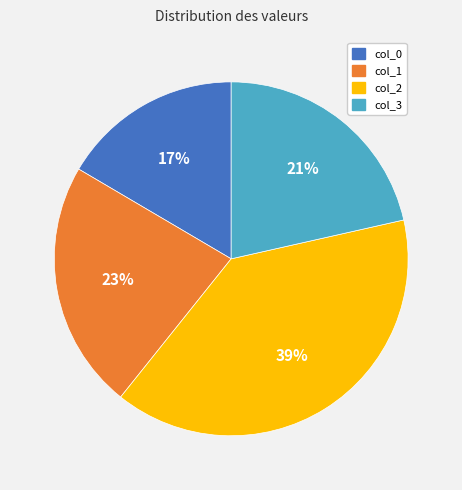

Is there a majority slice in this chart?

No